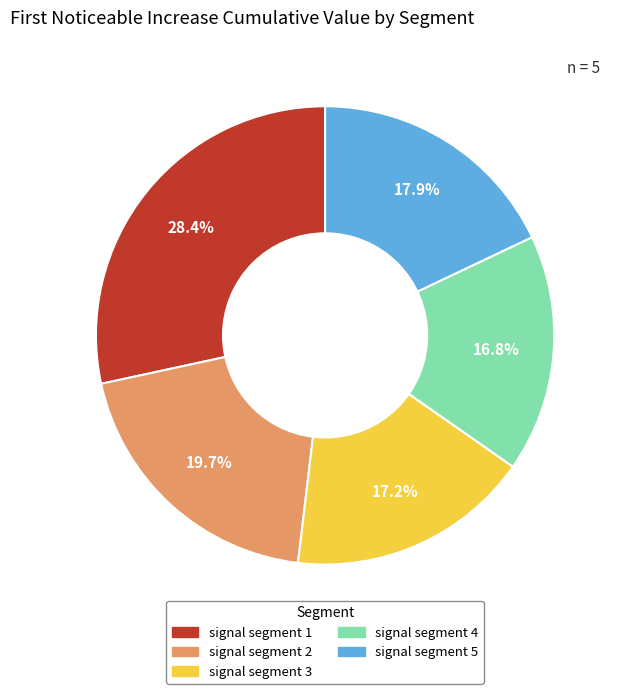

Which category has the biggest portion of the pie?

signal segment 1